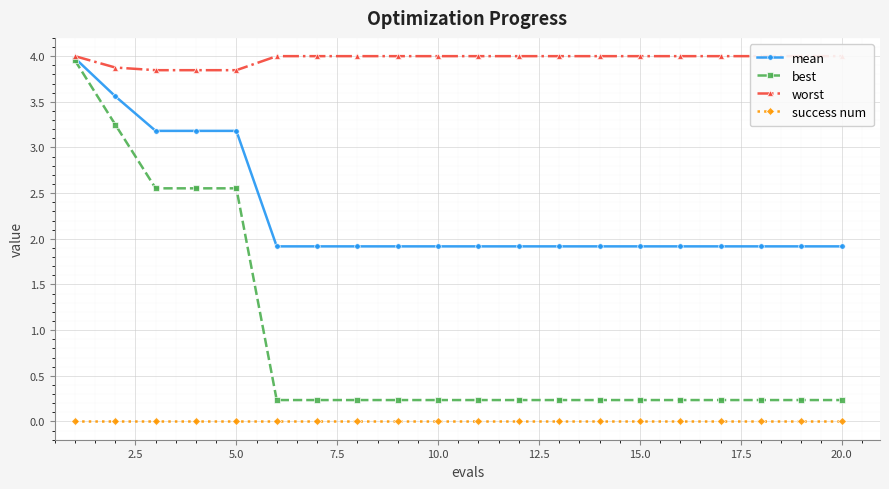

What is the average value of the worst series?

4.0